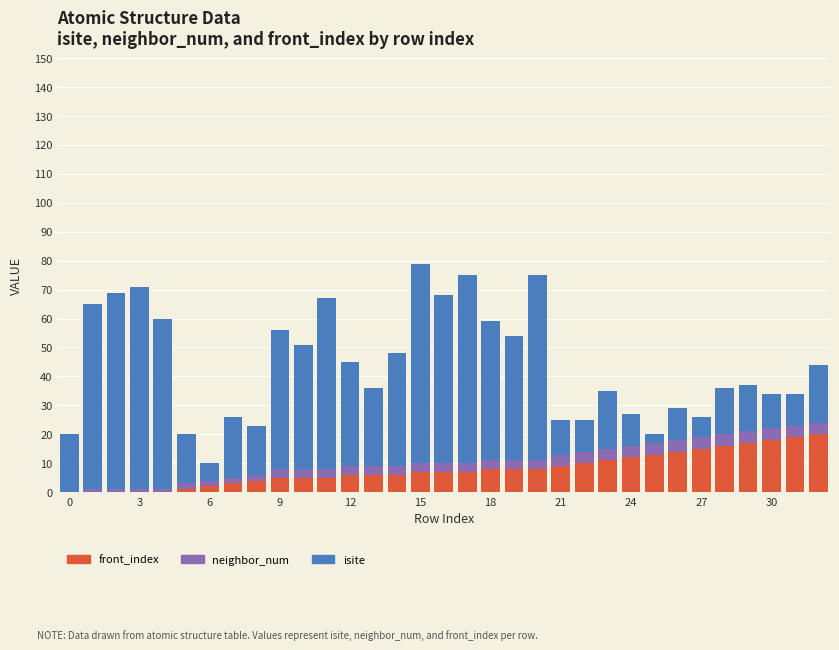

What is the sum of all front_index values?

262